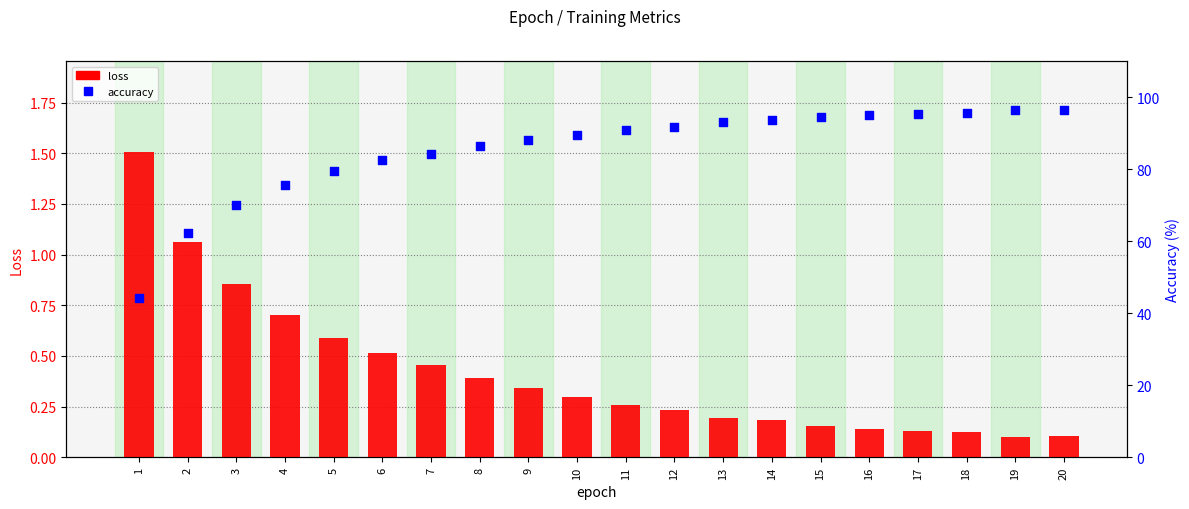

At how many categories does at least one series exceed 66?

18